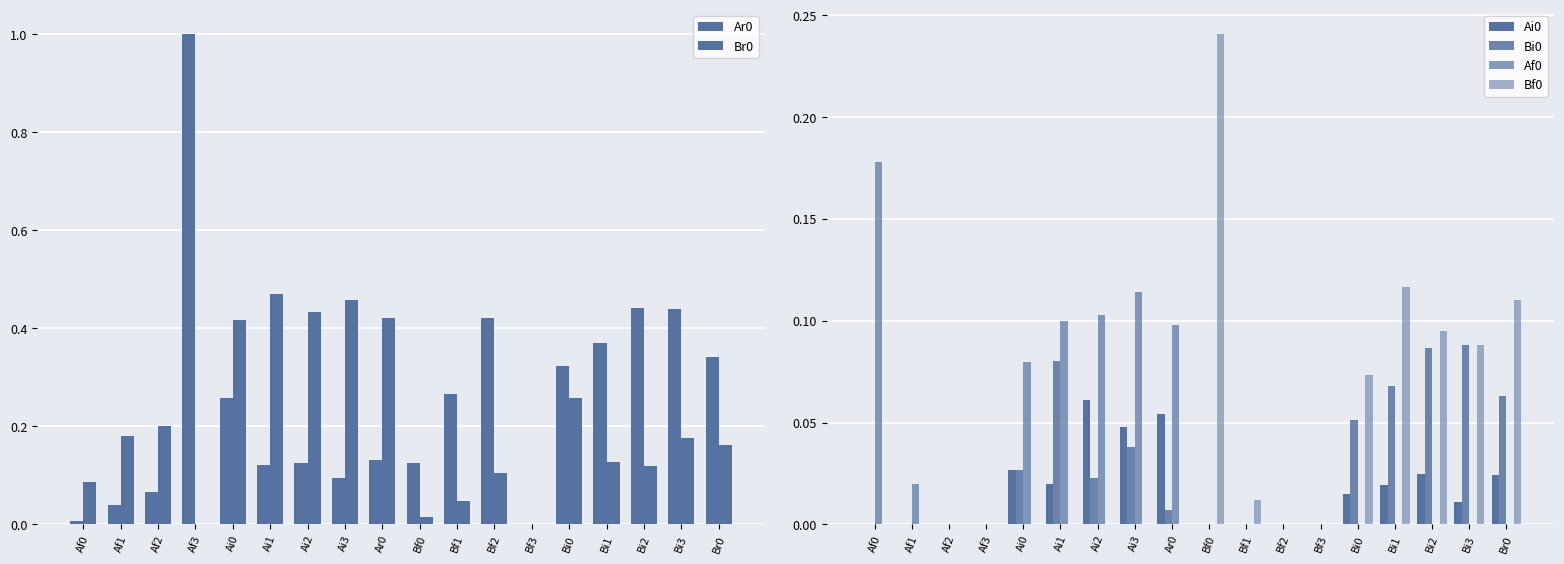

What is the difference between the maximum and second lowest values in the Bf0 series?

0.2